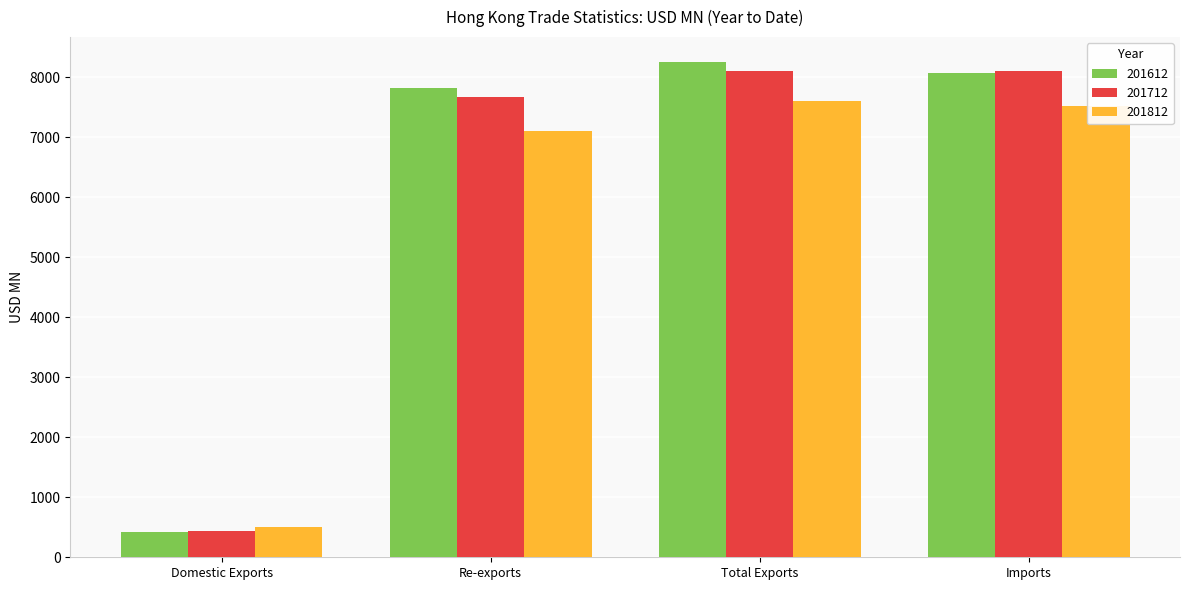

What is the lowest value of the 201812 series?

508.3